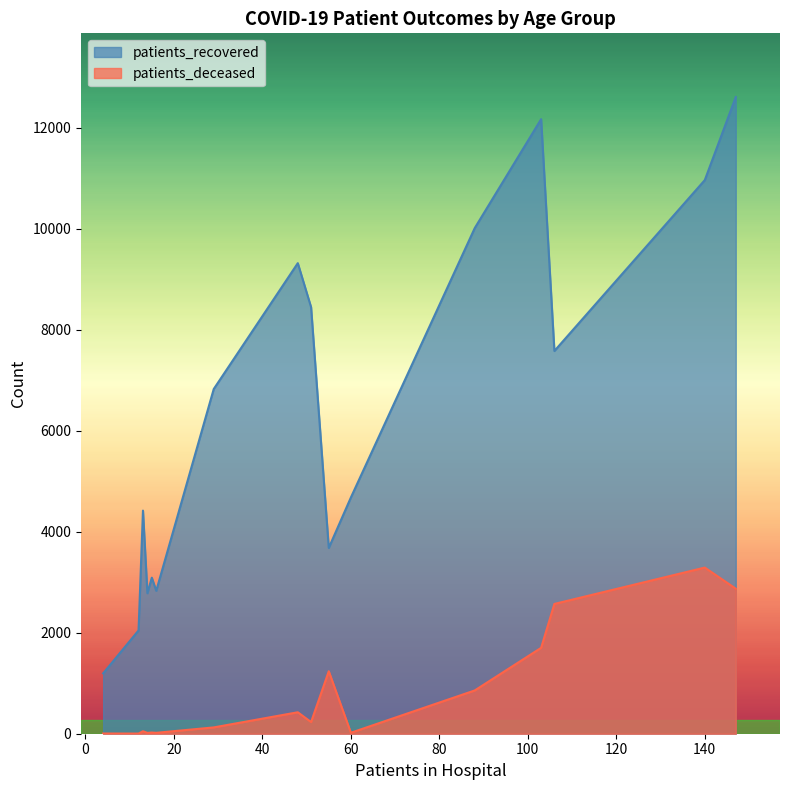

What is the greatest value displayed?

12608